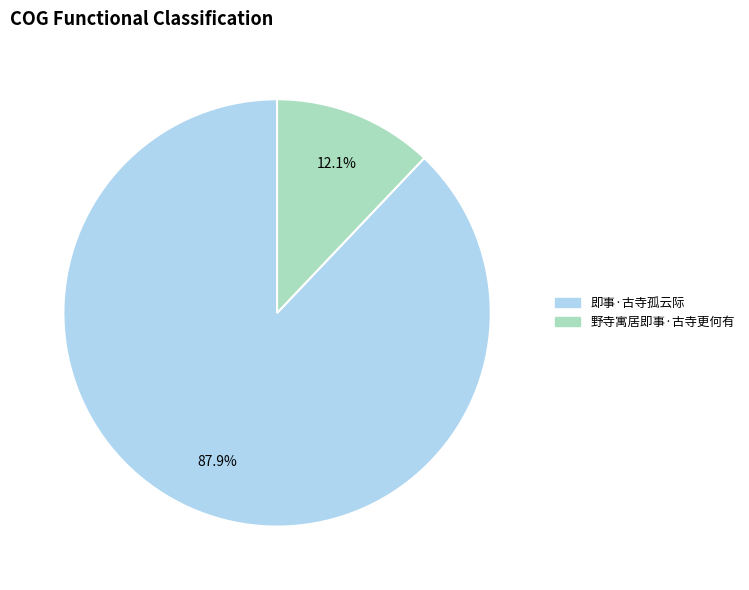

To the nearest percent, what portion does 即事·古寺孤云际 represent?

88%